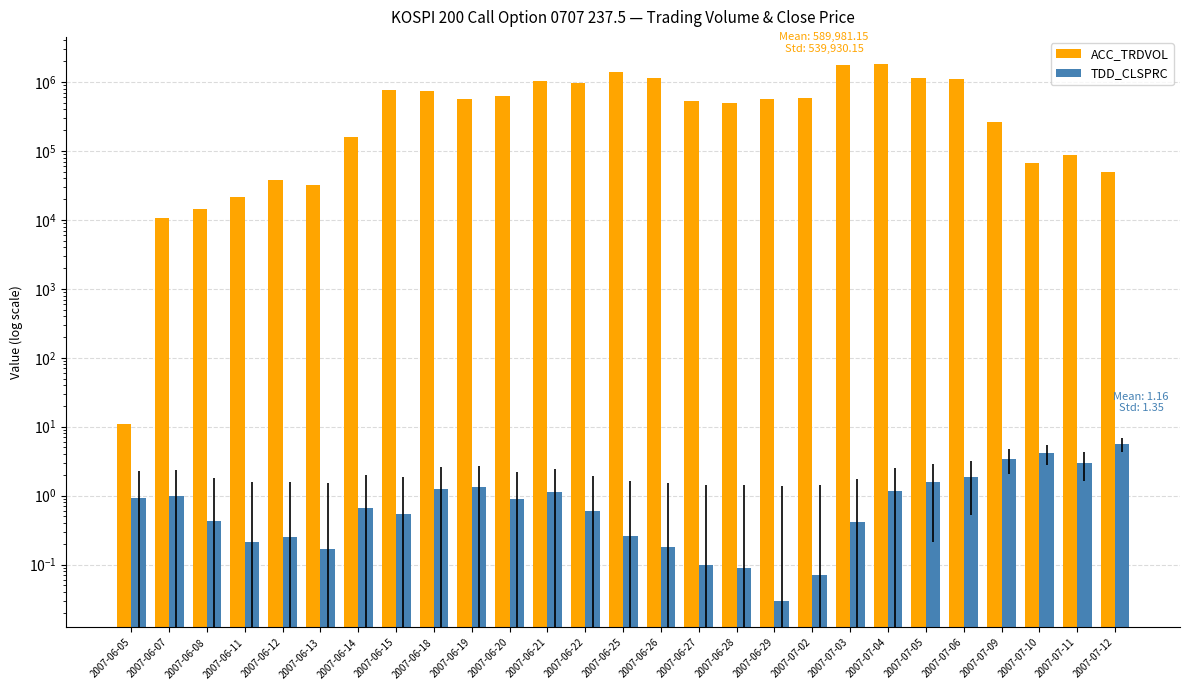

What is the average value of the TDD_CLSPRC series?

1.2